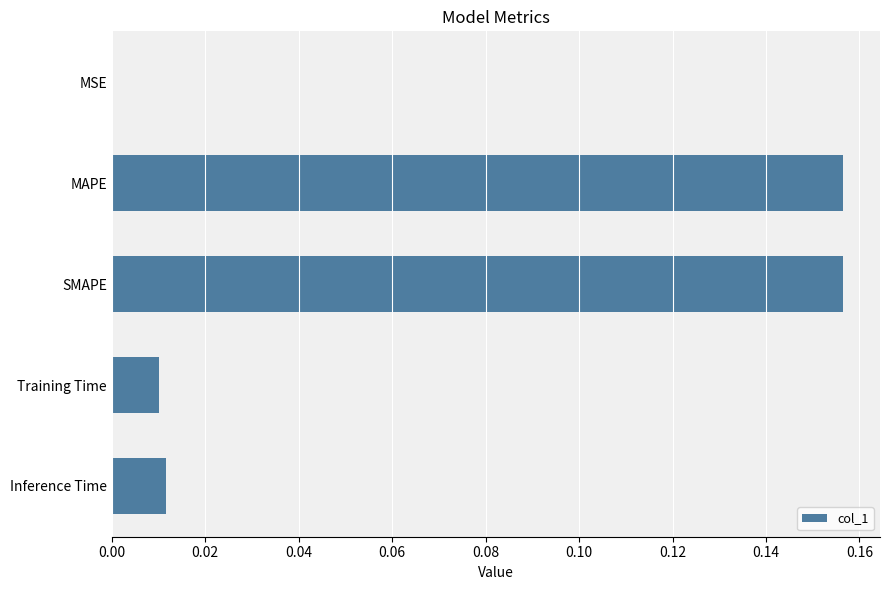

What is the sum of all values?

0.3